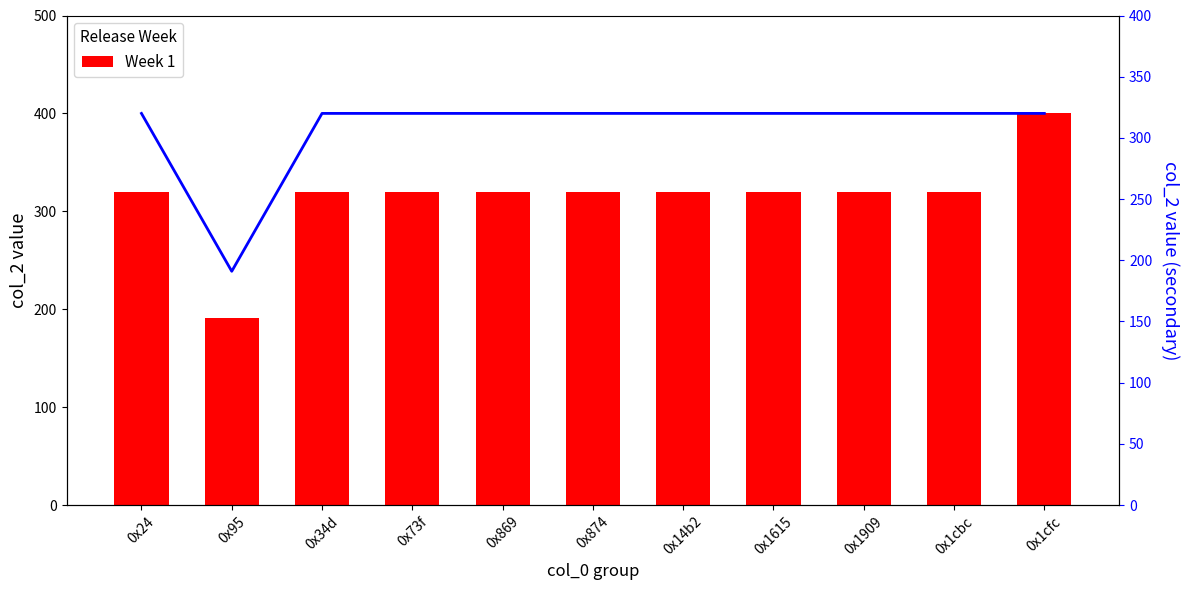

Approximately how many times larger is the value at 0x14b2 compared to 0x874?

1.0